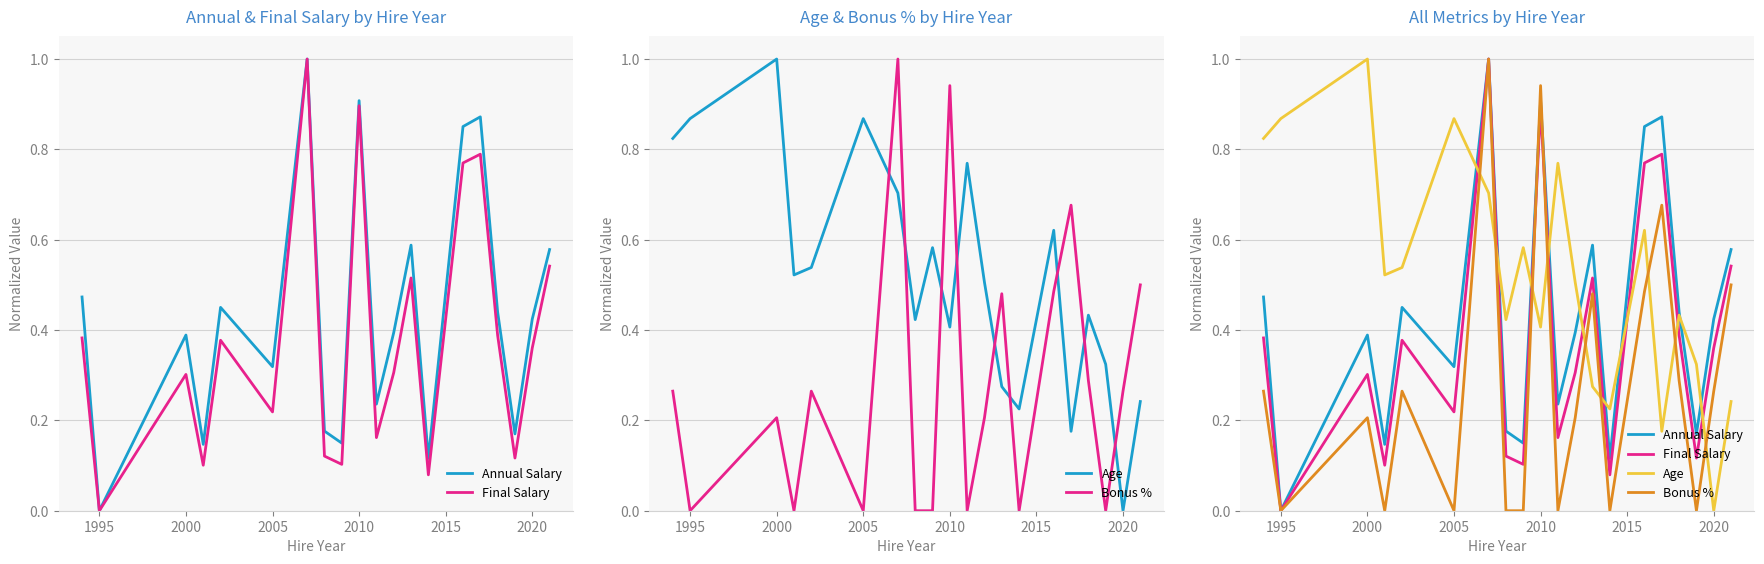

Does the chart display data point markers on the line(s)?

No